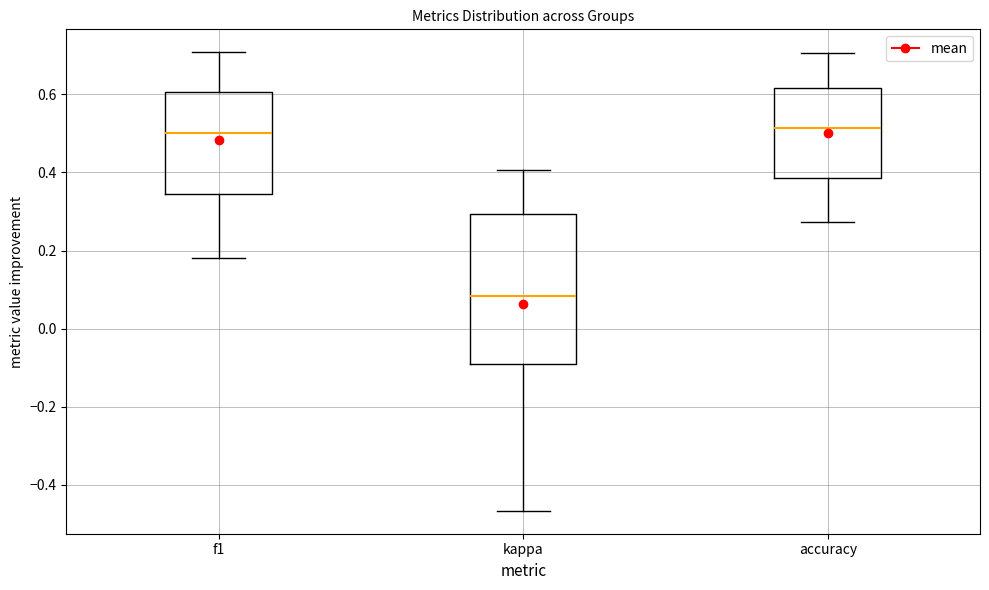

Where does the median line of the box for f1 sit on the y-axis? The values are not printed on the chart, so give them approximately, as read against the axis.

0.50